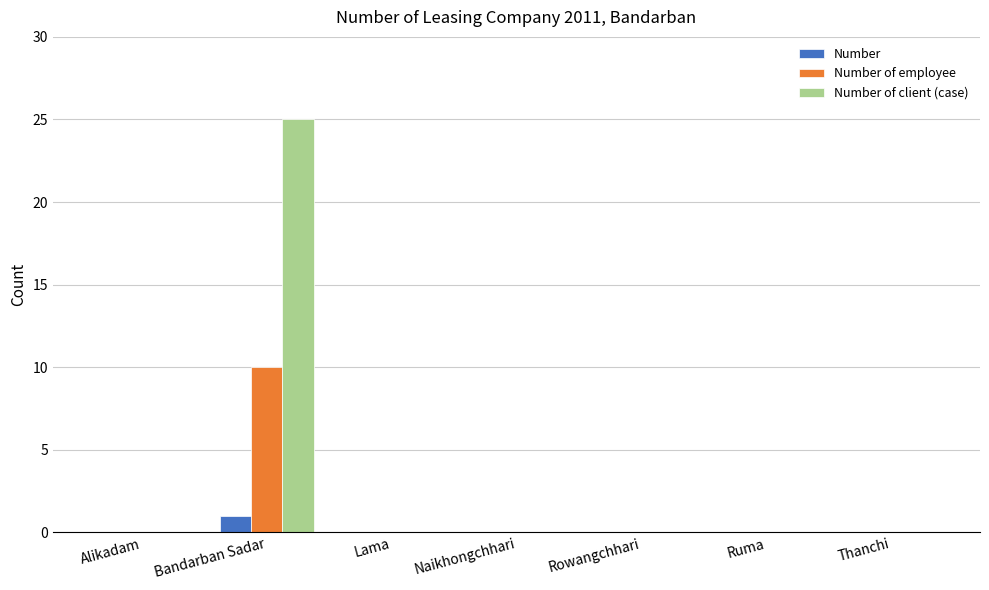

Does the chart contain stacked bars?

No